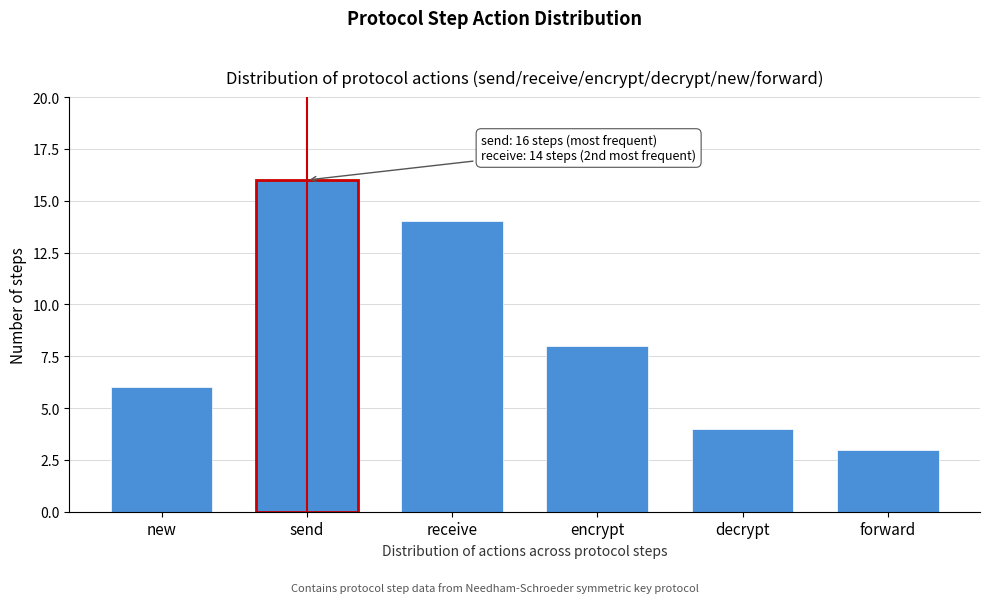

Reading left to right, what are all the values shown in this chart?

new=6	send=16	receive=14	encrypt=8	decrypt=4	forward=3